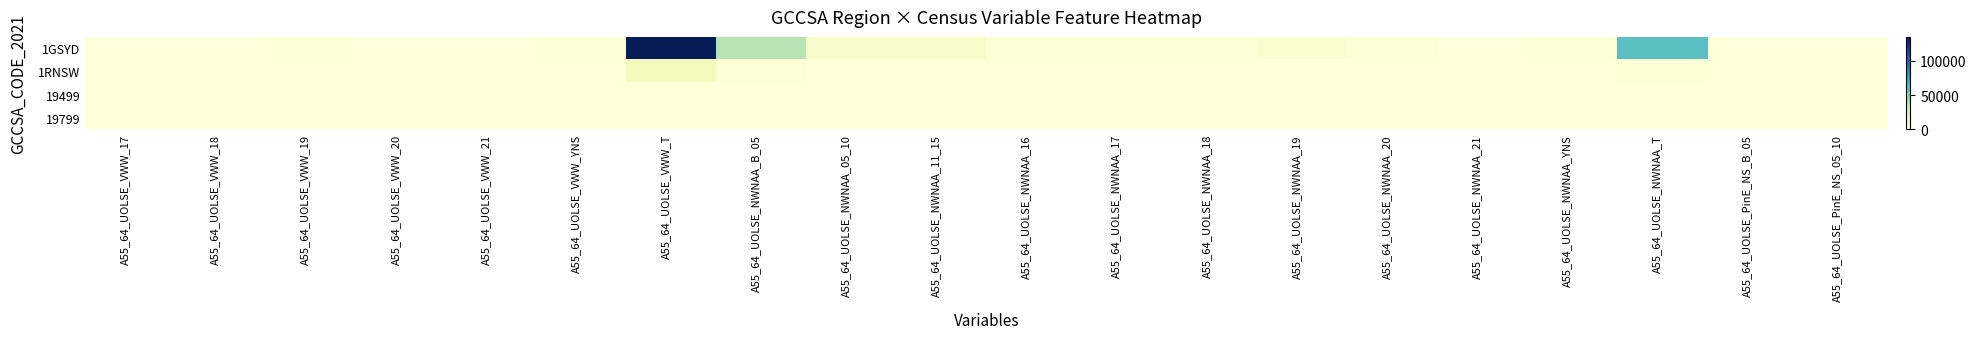

Reading right to left, list all the values displayed in this chart.

1GSYD: A55_64_UOLSE_PinE_NS_05_10=36	A55_64_UOLSE_PinE_NS_B_05=247	A55_64_UOLSE_NWNAA_T=61089	A55_64_UOLSE_NWNAA_YNS=1805	A55_64_UOLSE_NWNAA_21=222	A55_64_UOLSE_NWNAA_20=1394	A55_64_UOLSE_NWNAA_19=3173	A55_64_UOLSE_NWNAA_18=1429	A55_64_UOLSE_NWNAA_17=1578	A55_64_UOLSE_NWNAA_16=1974	A55_64_UOLSE_NWNAA_11_15=6295	A55_64_UOLSE_NWNAA_05_10=6203	A55_64_UOLSE_NWNAA_B_05=37020	A55_64_UOLSE_VWW_T=135244	A55_64_UOLSE_VWW_YNS=2007	A55_64_UOLSE_VWW_21=130	A55_64_UOLSE_VWW_20=508	A55_64_UOLSE_VWW_19=798	A55_64_UOLSE_VWW_18=402	A55_64_UOLSE_VWW_17=490
1RNSW: A55_64_UOLSE_PinE_NS_05_10=6	A55_64_UOLSE_PinE_NS_B_05=29	A55_64_UOLSE_NWNAA_T=2574	A55_64_UOLSE_NWNAA_YNS=96	A55_64_UOLSE_NWNAA_21=3	A55_64_UOLSE_NWNAA_20=137	A55_64_UOLSE_NWNAA_19=310	A55_64_UOLSE_NWNAA_18=110	A55_64_UOLSE_NWNAA_17=90	A55_64_UOLSE_NWNAA_16=101	A55_64_UOLSE_NWNAA_11_15=345	A55_64_UOLSE_NWNAA_05_10=269	A55_64_UOLSE_NWNAA_B_05=1098	A55_64_UOLSE_VWW_T=11190	A55_64_UOLSE_VWW_YNS=214	A55_64_UOLSE_VWW_21=16	A55_64_UOLSE_VWW_20=60	A55_64_UOLSE_VWW_19=102	A55_64_UOLSE_VWW_18=66	A55_64_UOLSE_VWW_17=80
19499: A55_64_UOLSE_PinE_NS_05_10=0	A55_64_UOLSE_PinE_NS_B_05=0	A55_64_UOLSE_NWNAA_T=20	A55_64_UOLSE_NWNAA_YNS=0	A55_64_UOLSE_NWNAA_21=0	A55_64_UOLSE_NWNAA_20=0	A55_64_UOLSE_NWNAA_19=5	A55_64_UOLSE_NWNAA_18=0	A55_64_UOLSE_NWNAA_17=0	A55_64_UOLSE_NWNAA_16=0	A55_64_UOLSE_NWNAA_11_15=0	A55_64_UOLSE_NWNAA_05_10=0	A55_64_UOLSE_NWNAA_B_05=11	A55_64_UOLSE_VWW_T=45	A55_64_UOLSE_VWW_YNS=0	A55_64_UOLSE_VWW_21=0	A55_64_UOLSE_VWW_20=0	A55_64_UOLSE_VWW_19=0	A55_64_UOLSE_VWW_18=0	A55_64_UOLSE_VWW_17=0
19799: A55_64_UOLSE_PinE_NS_05_10=0	A55_64_UOLSE_PinE_NS_B_05=0	A55_64_UOLSE_NWNAA_T=0	A55_64_UOLSE_NWNAA_YNS=0	A55_64_UOLSE_NWNAA_21=0	A55_64_UOLSE_NWNAA_20=0	A55_64_UOLSE_NWNAA_19=0	A55_64_UOLSE_NWNAA_18=0	A55_64_UOLSE_NWNAA_17=0	A55_64_UOLSE_NWNAA_16=0	A55_64_UOLSE_NWNAA_11_15=0	A55_64_UOLSE_NWNAA_05_10=0	A55_64_UOLSE_NWNAA_B_05=0	A55_64_UOLSE_VWW_T=0	A55_64_UOLSE_VWW_YNS=0	A55_64_UOLSE_VWW_21=0	A55_64_UOLSE_VWW_20=0	A55_64_UOLSE_VWW_19=0	A55_64_UOLSE_VWW_18=0	A55_64_UOLSE_VWW_17=0